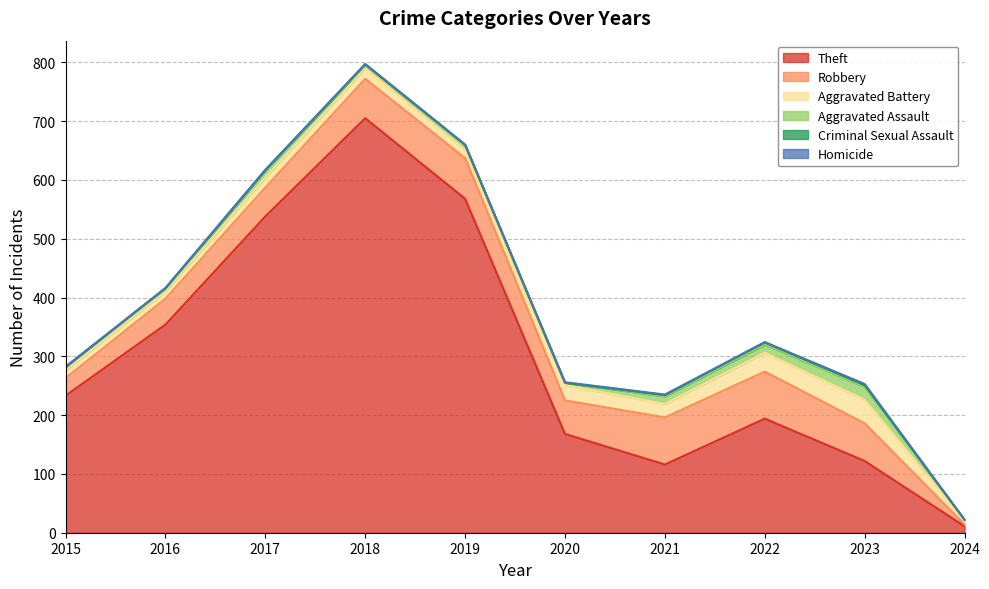

At which category is the sum across all series the highest?

2018